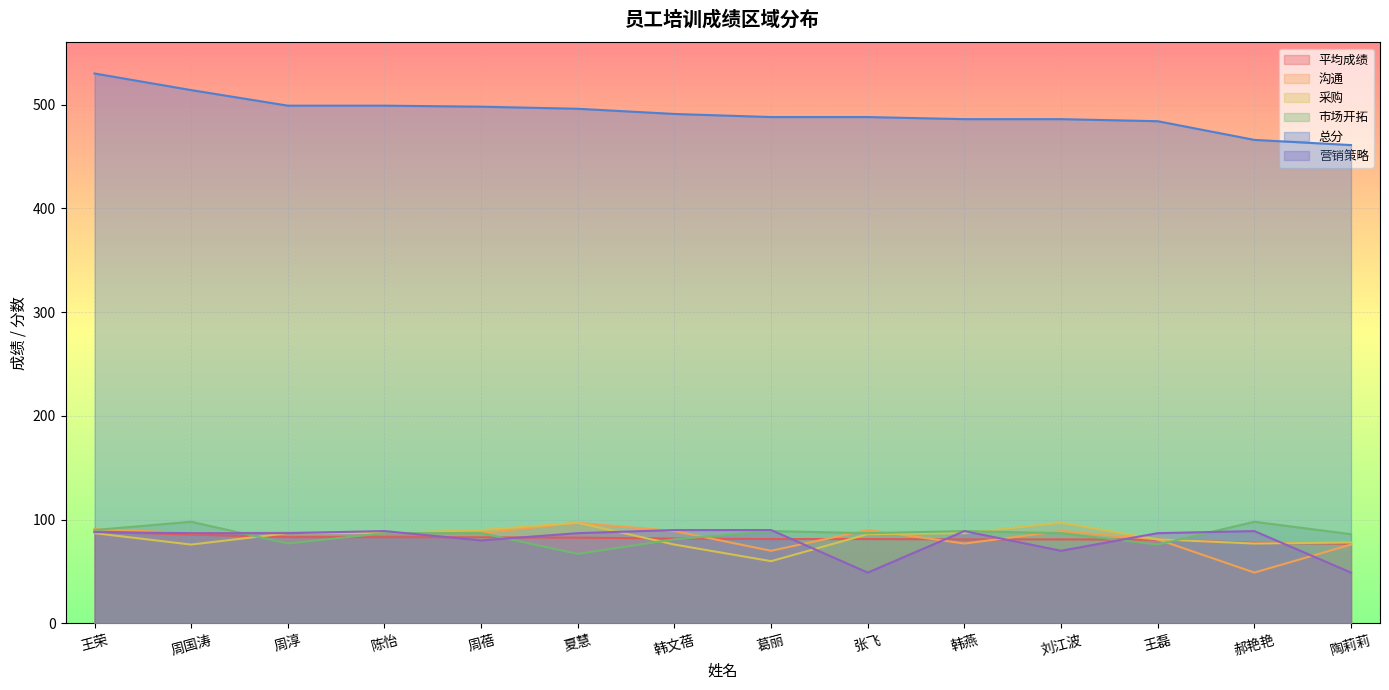

Reading left to right, what are all the values shown in this chart?

平均成绩: 王荣=88.3	周国涛=85.7	周淳=83.2	陈怡=83.2	周蓓=83.0	夏慧=82.7	韩文蓓=81.8	葛丽=81.3	张飞=81.3	韩燕=81.0	刘江波=81.0	王磊=80.7	郝艳艳=77.7	陶莉莉=76.8
沟通: 王荣=91.0	周国涛=87.0	周淳=88.0	陈怡=87.0	周蓓=87.0	夏慧=97.0	韩文蓓=89.0	葛丽=70.0	张飞=90.0	韩燕=77.0	刘江波=89.0	王磊=81.0	郝艳艳=49.0	陶莉莉=76.0
采购: 王荣=87.0	周国涛=76.0	周淳=87.0	陈怡=87.0	周蓓=90.0	夏慧=97.0	韩文蓓=76.0	葛丽=60.0	张飞=86.0	韩燕=87.0	刘江波=97.0	王磊=81.0	郝艳艳=77.0	陶莉莉=78.0
市场开拓: 王荣=90.0	周国涛=98.0	周淳=77.0	陈怡=87.0	周蓓=87.0	夏慧=67.0	韩文蓓=81.0	葛丽=89.0	张飞=87.0	韩燕=89.0	刘江波=87.0	王磊=76.0	郝艳艳=98.0	陶莉莉=86.0
总分: 王荣=530.0	周国涛=514.0	周淳=499.0	陈怡=499.0	周蓓=498.0	夏慧=496.0	韩文蓓=491.0	葛丽=488.0	张飞=488.0	韩燕=486.0	刘江波=486.0	王磊=484.0	郝艳艳=466.0	陶莉莉=461.0
营销策略: 王荣=88.0	周国涛=87.0	周淳=87.0	陈怡=89.0	周蓓=80.0	夏慧=87.0	韩文蓓=90.0	葛丽=90.0	张飞=49.0	韩燕=89.0	刘江波=70.0	王磊=87.0	郝艳艳=89.0	陶莉莉=49.0